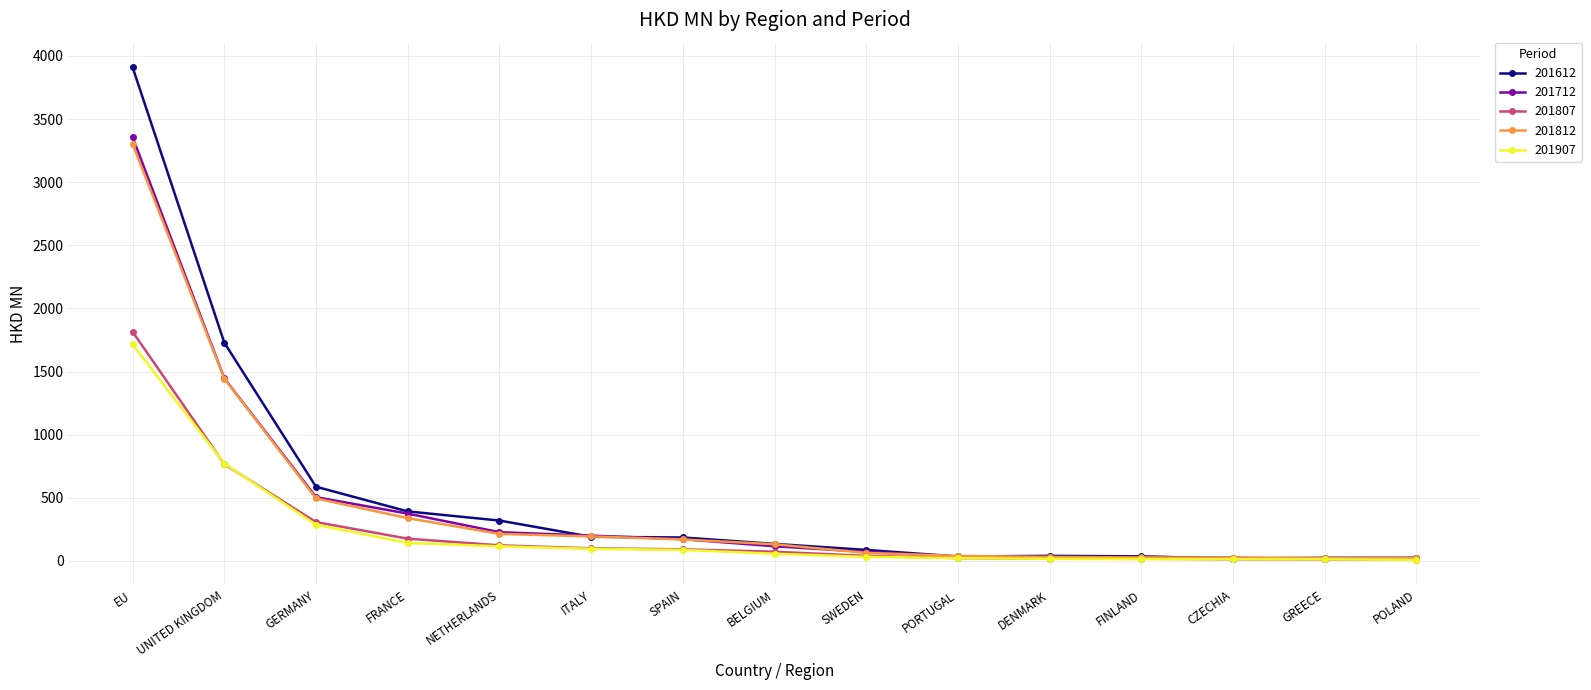

Rank the series by their maximum value, from highest to lowest.

201612, 201712, 201812, 201807, 201907